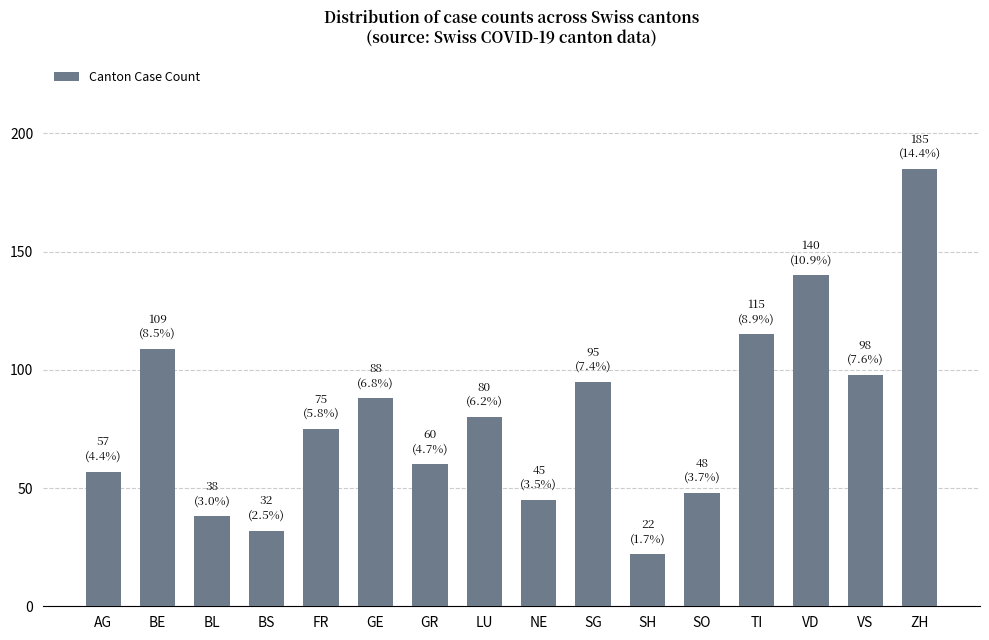

What position from the left is FR?

5